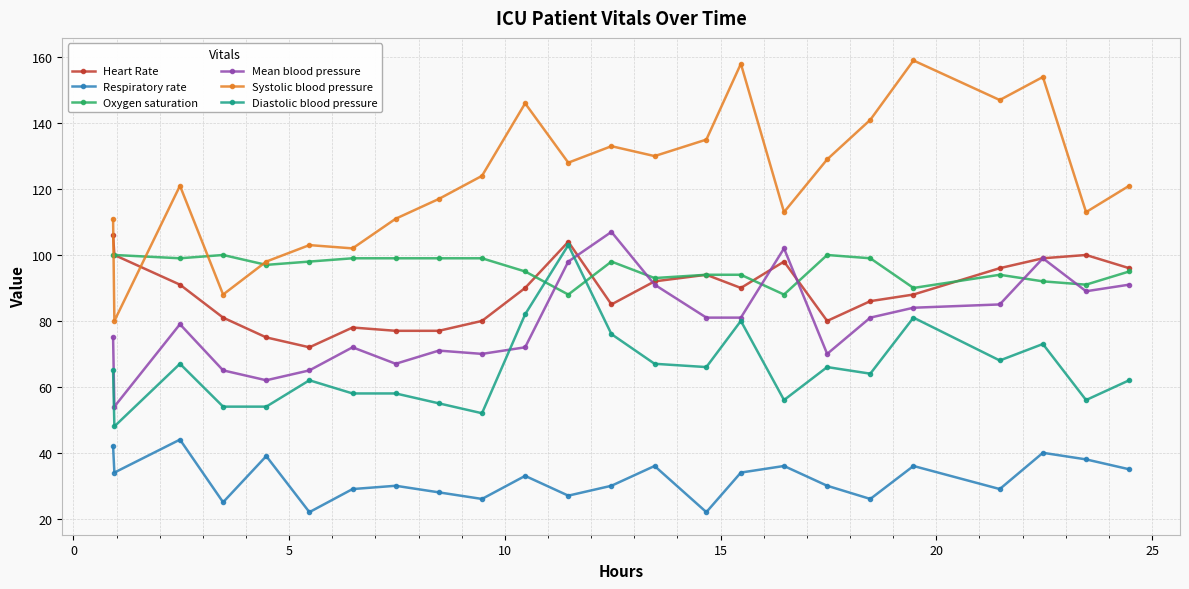

Is this an area chart (filled region under the line)?

No